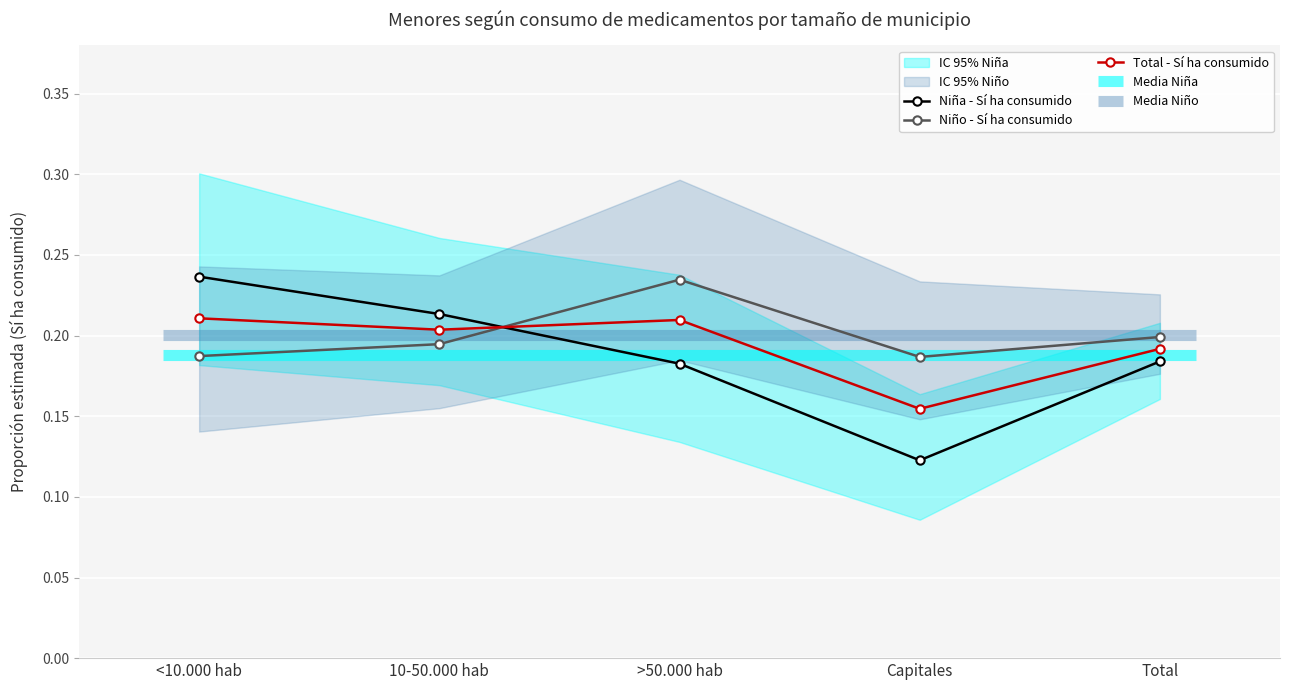

How many lines are shown in the chart?

3